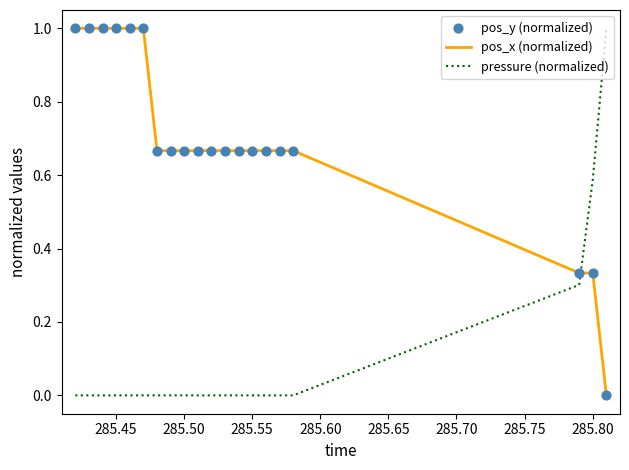

At how many categories does at least one series exceed 0?

20